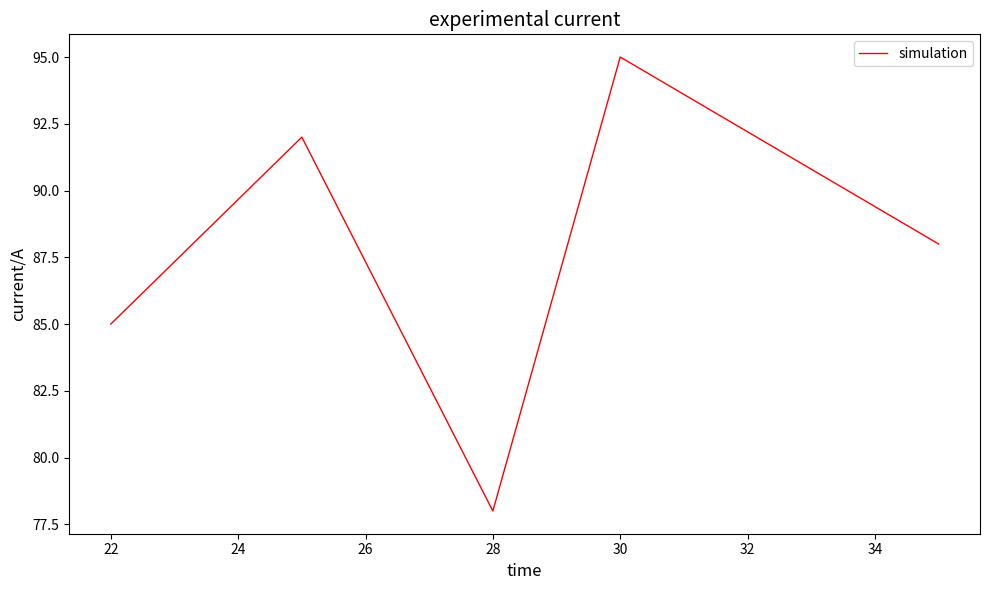

How many values are between 85 and 92?

3